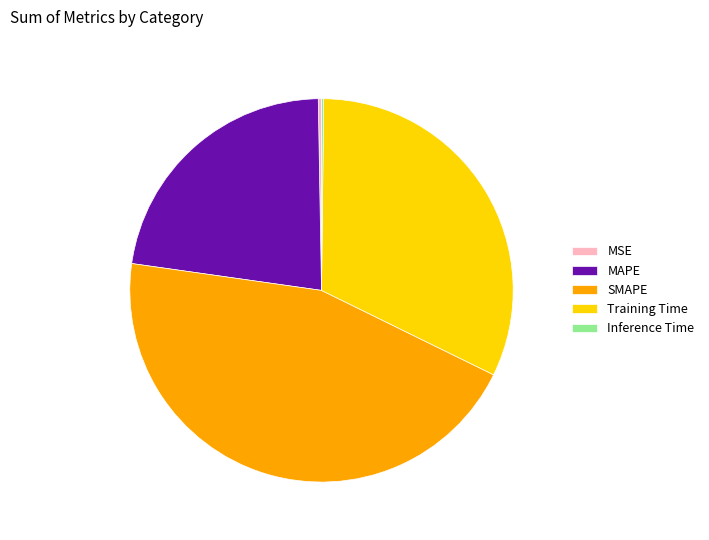

Is there a majority slice in this chart?

No